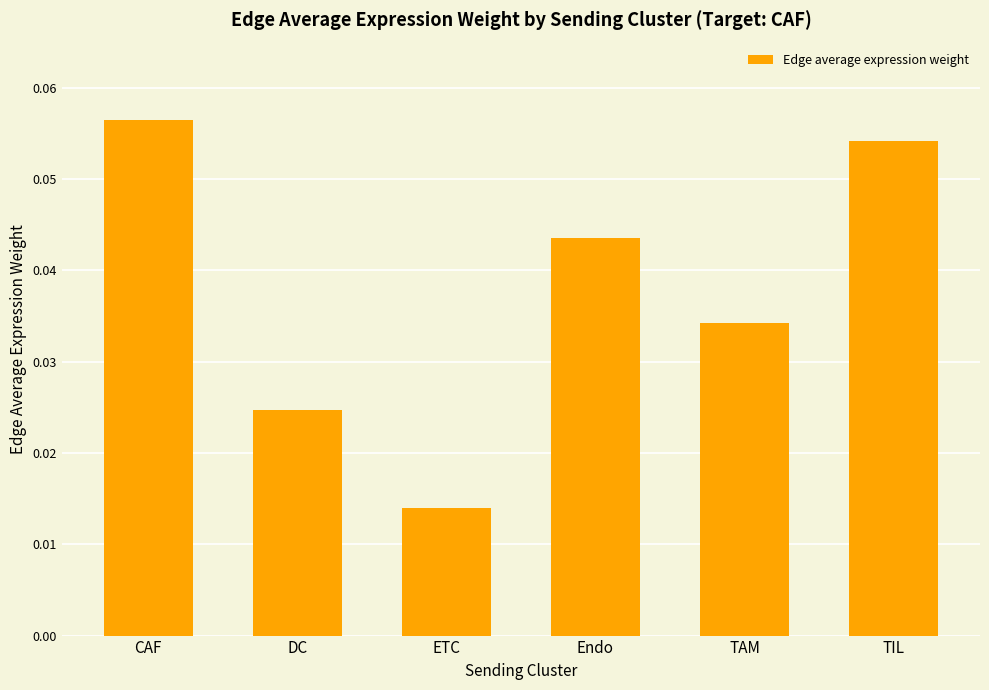

What is the label of the 1st bar from the right?

TIL